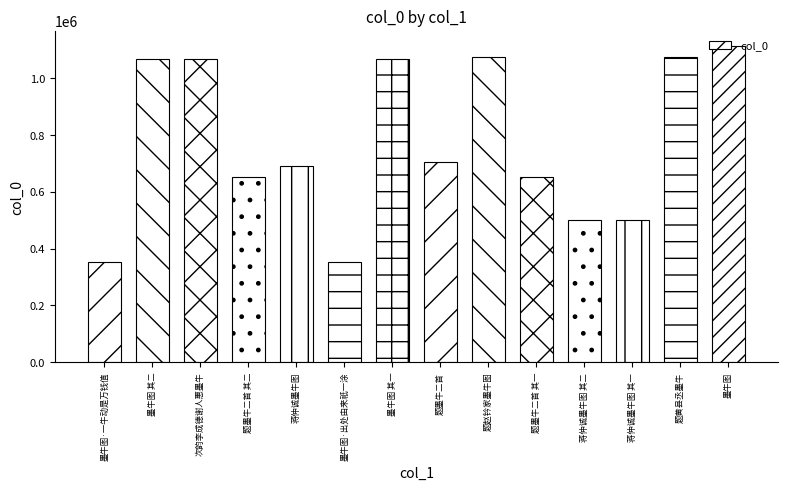

Which category has the highest value across all series?

墨牛图